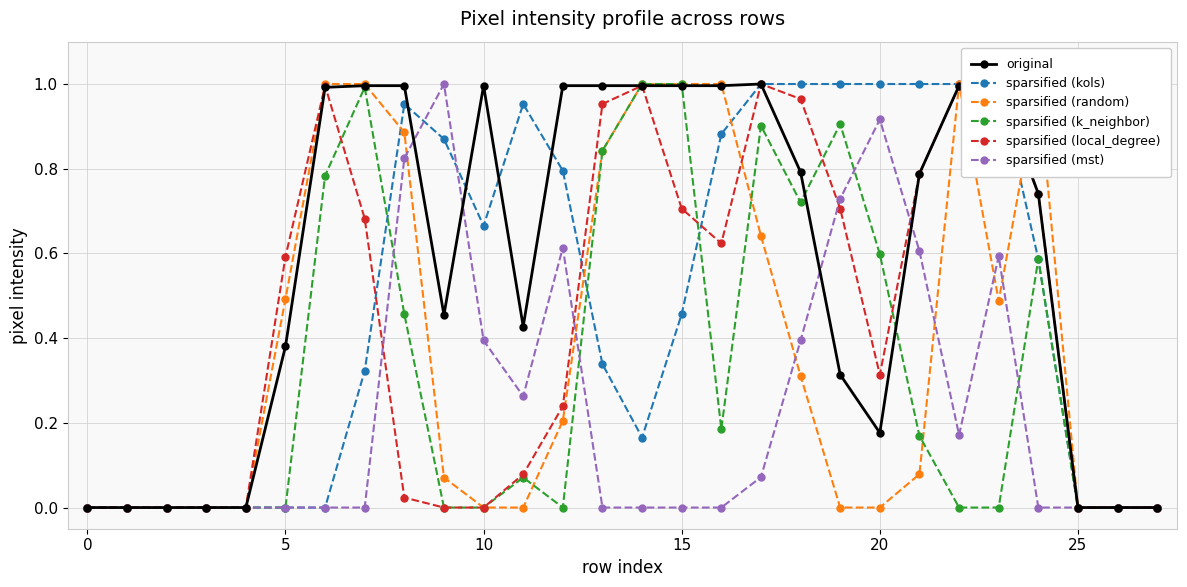

After their last crossing, which series has the higher values: sparsified (random) or sparsified (local_degree)?

sparsified (random)